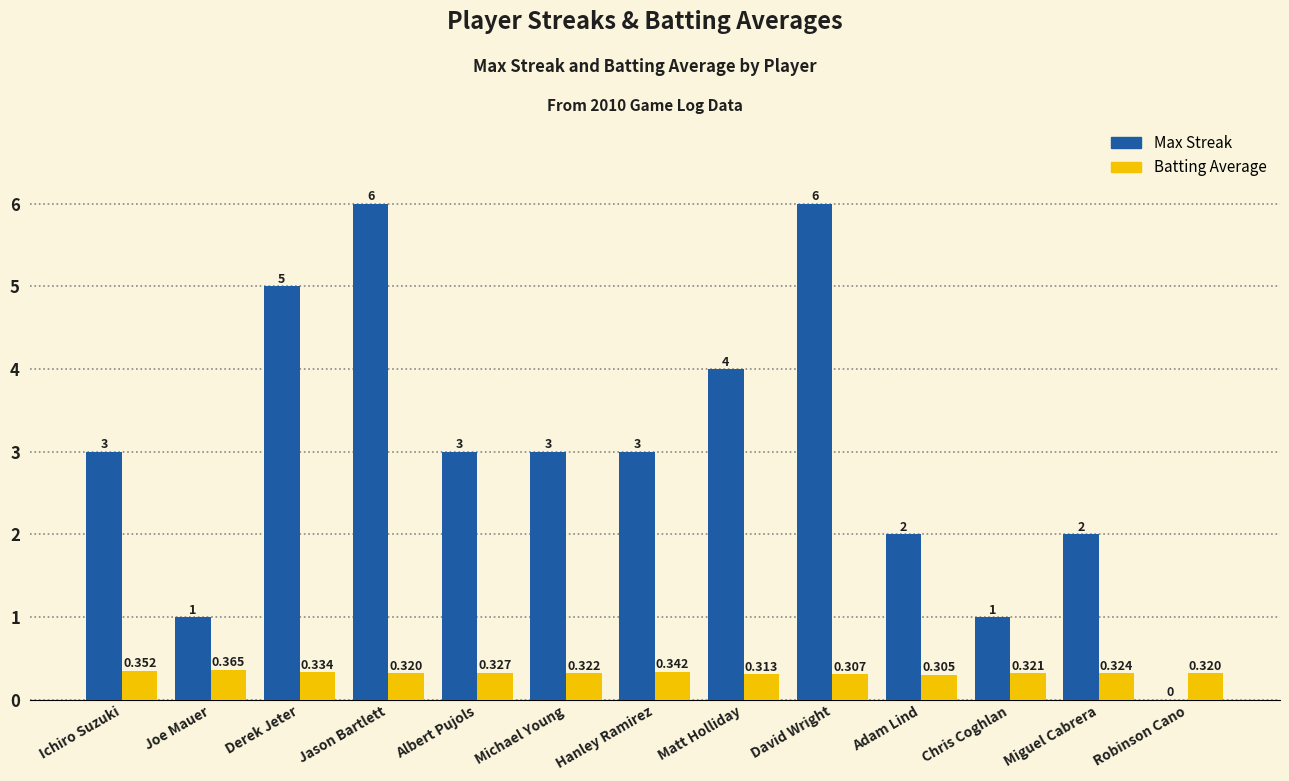

How many groups of bars are there?

13